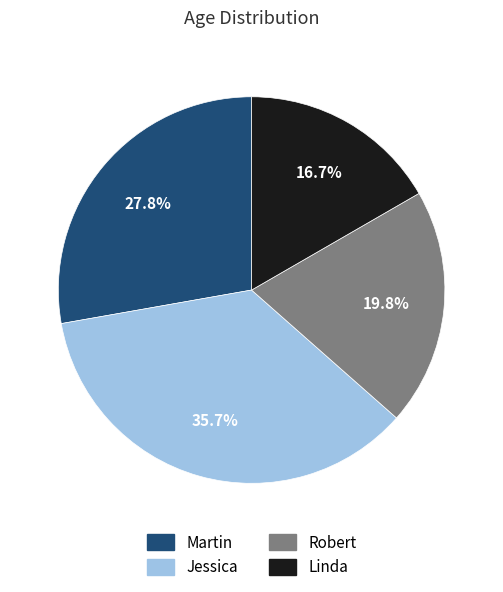

Approximately how many times larger is the value at Martin compared to Jessica?

0.8